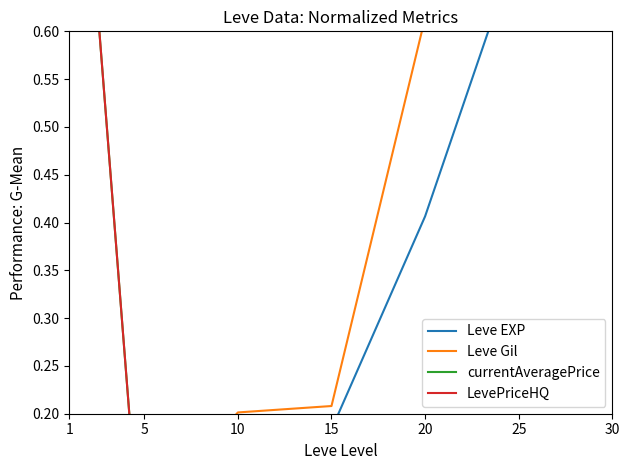

After their last crossing, which series has the higher values: LevePriceHQ or Leve Gil?

Leve Gil